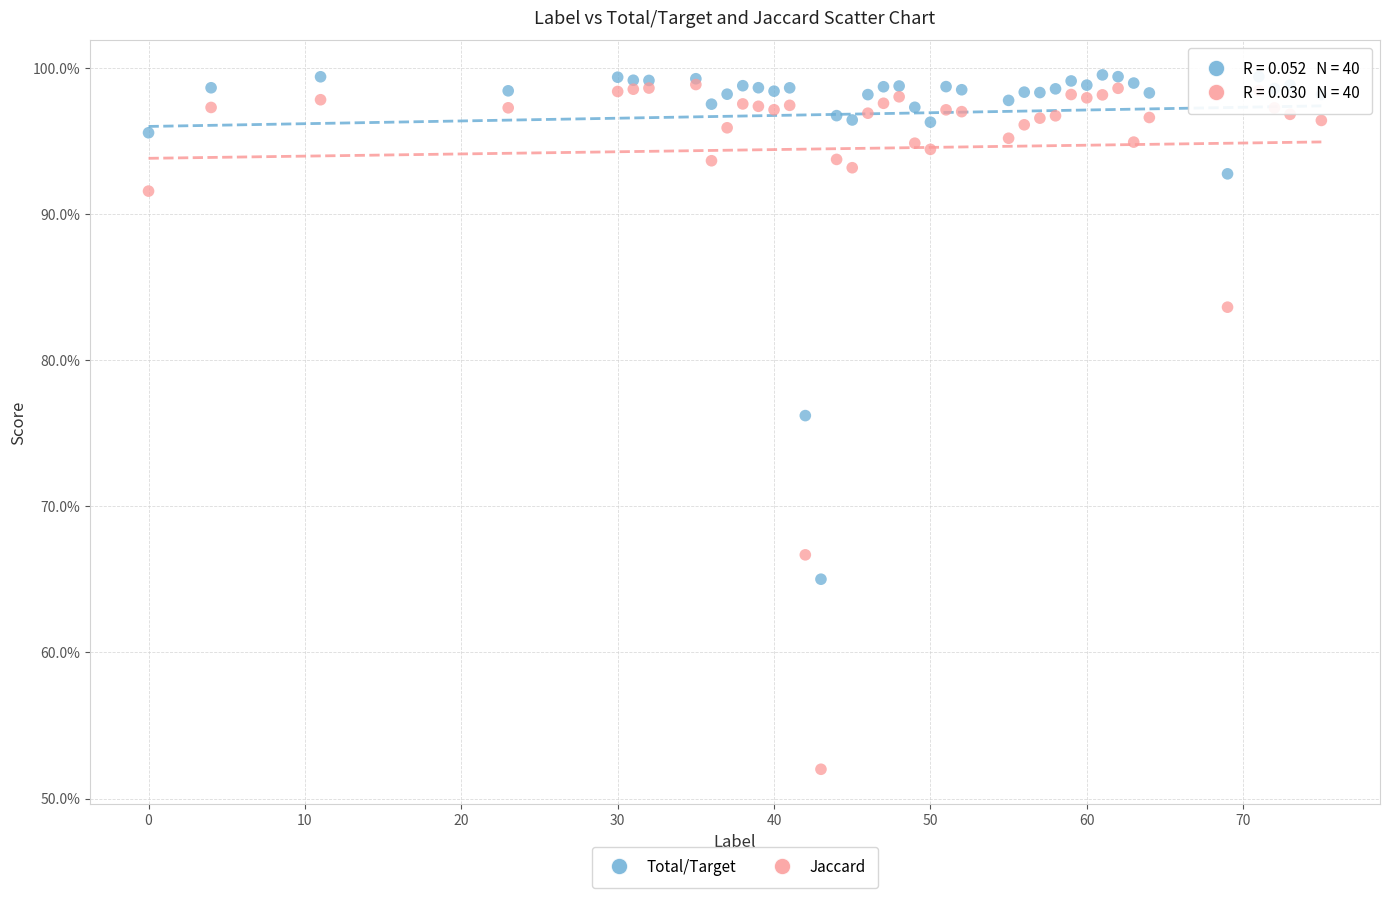

Which series has the widest spread of Y values?

Jaccard